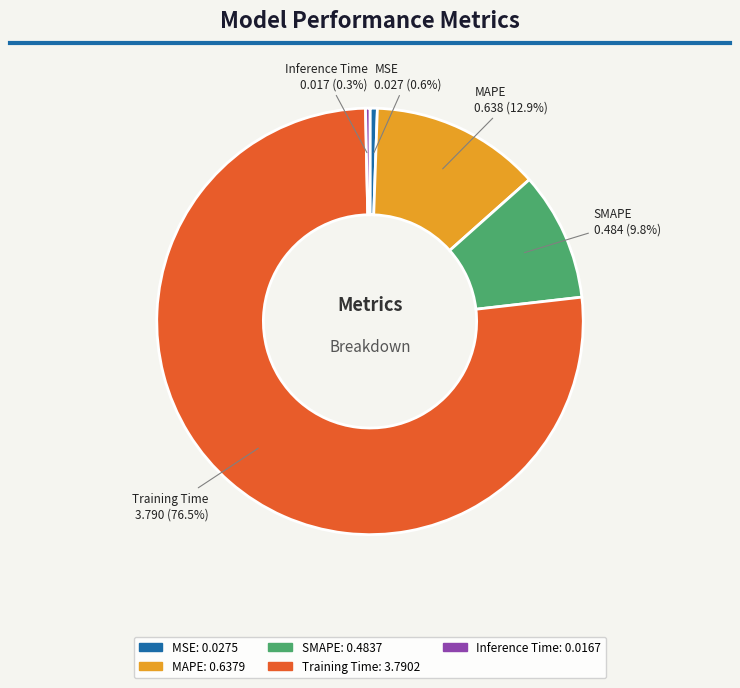

What is the largest slice in the pie chart?

Training Time